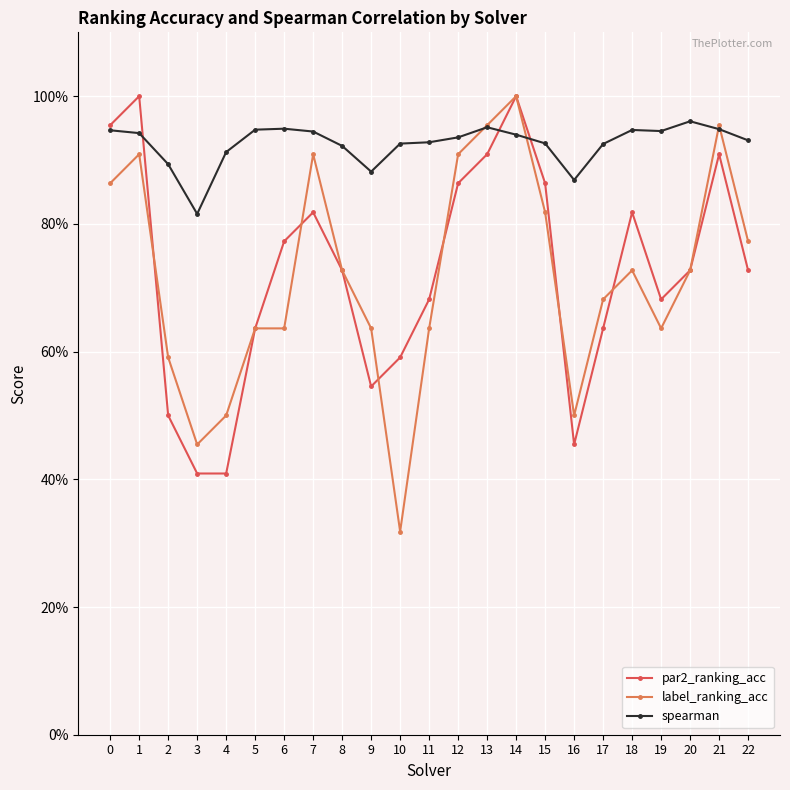

What are all the series names shown in the legend?

par2_ranking_acc, label_ranking_acc, spearman